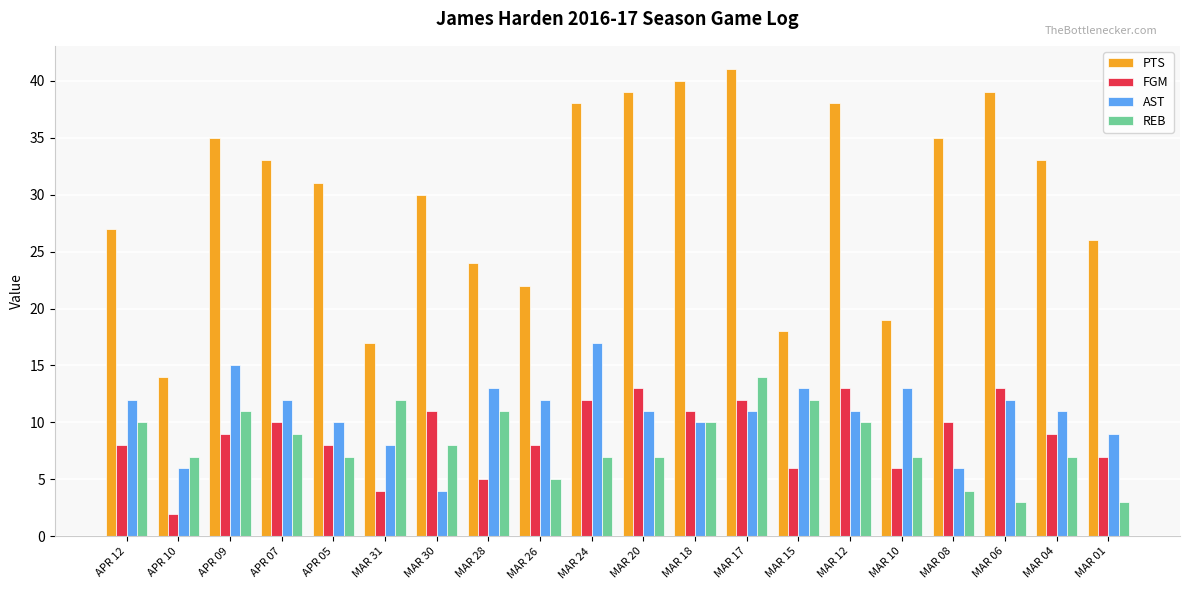

What is the label of the 16th bar from the left?

MAR 10